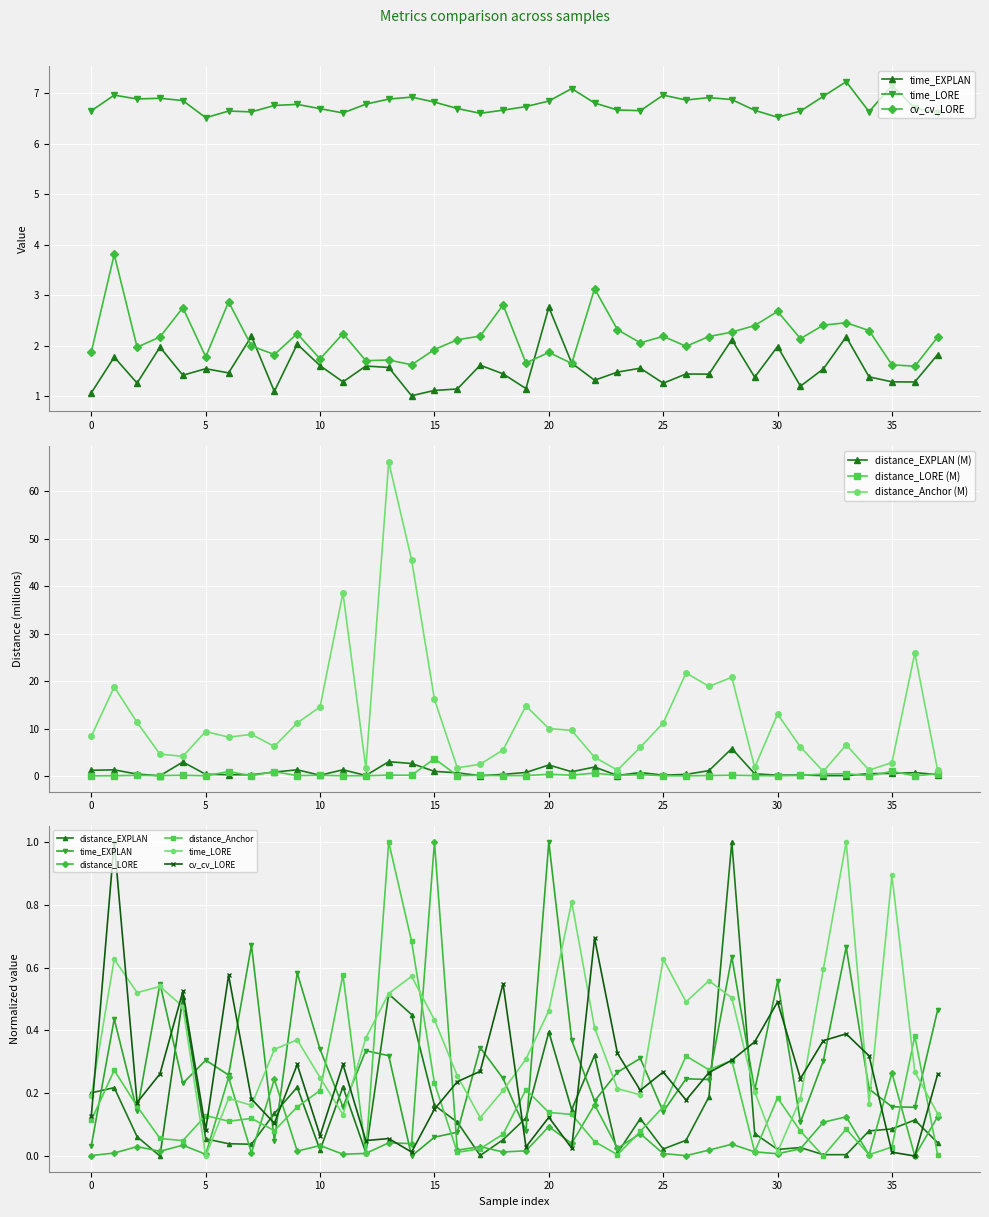

Reading left to right, list all the values displayed in this chart.

distance_EXPLAN: 1.2	1.3	0.4	0.1	3.0	0.4	0.3	0.3	0.9	1.3	0.2	1.3	0.1	3.0	2.7	1.0	0.7	0.1	0.4	0.8	2.3	0.9	1.9	0.1	0.8	0.2	0.4	1.2	5.8	0.5	0.2	0.2	0.1	0.1	0.5	0.6	0.7	0.3
time_EXPLAN: 0.0	0.4	0.1	0.5	0.2	0.3	0.3	0.7	0.0	0.6	0.3	0.2	0.3	0.3	0.0	0.1	0.1	0.3	0.2	0.1	1.0	0.4	0.2	0.3	0.3	0.1	0.2	0.2	0.6	0.2	0.6	0.1	0.3	0.7	0.2	0.2	0.2	0.5
distance_LORE: 0.1	0.1	0.2	0.1	0.2	0.1	1.0	0.1	0.9	0.1	0.2	0.1	0.1	0.2	0.2	3.7	0.1	0.2	0.1	0.1	0.4	0.2	0.6	0.1	0.3	0.1	0.1	0.1	0.2	0.1	0.1	0.1	0.4	0.5	0.1	1.0	0.1	0.5
distance_Anchor: 8.4	18.8	11.3	4.6	4.2	9.4	8.2	8.8	6.3	11.2	14.6	38.6	1.6	66.1	45.5	16.1	1.8	2.5	5.5	14.8	10.0	9.6	4.0	1.3	6.1	11.2	21.7	18.9	20.8	1.8	13.1	6.1	1.0	6.6	1.3	2.9	25.9	1.2
time_LORE: 0.2	0.6	0.5	0.5	0.5	0.0	0.2	0.2	0.3	0.4	0.2	0.1	0.4	0.5	0.6	0.4	0.3	0.1	0.2	0.3	0.5	0.8	0.4	0.2	0.2	0.6	0.5	0.6	0.5	0.2	0.0	0.2	0.6	1.0	0.2	0.9	0.3	0.1
cv_cv_LORE: 1.9	3.8	2.0	2.2	2.8	1.8	2.9	2.0	1.8	2.2	1.7	2.2	1.7	1.7	1.6	1.9	2.1	2.2	2.8	1.7	1.9	1.7	3.1	2.3	2.1	2.2	2.0	2.2	2.3	2.4	2.7	2.1	2.4	2.5	2.3	1.6	1.6	2.2